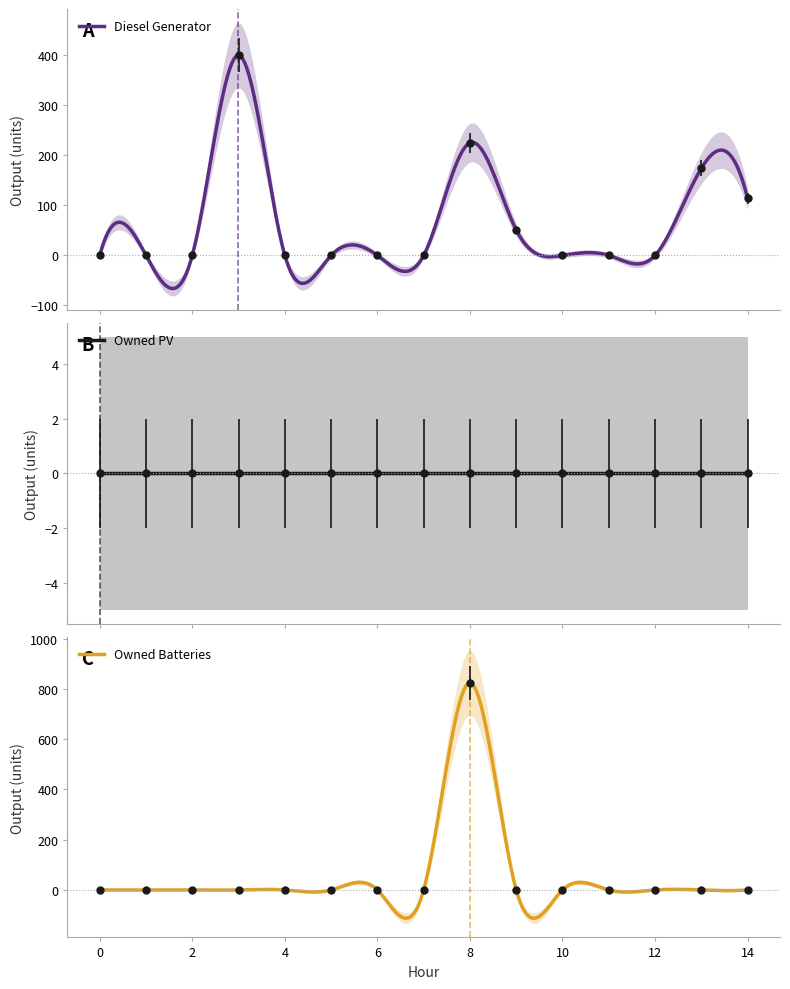

True or false: Diesel Generator has a value of 240 at 13.

False